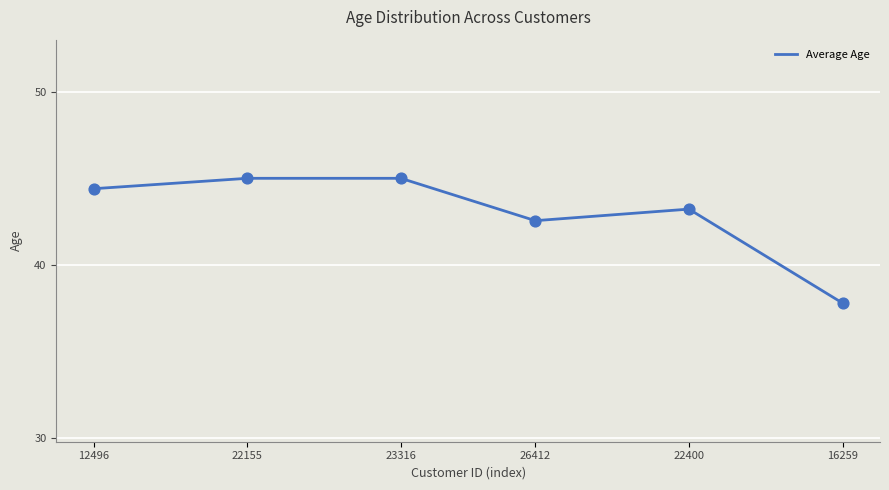

Which has a higher value, 16259 or 23316?

23316